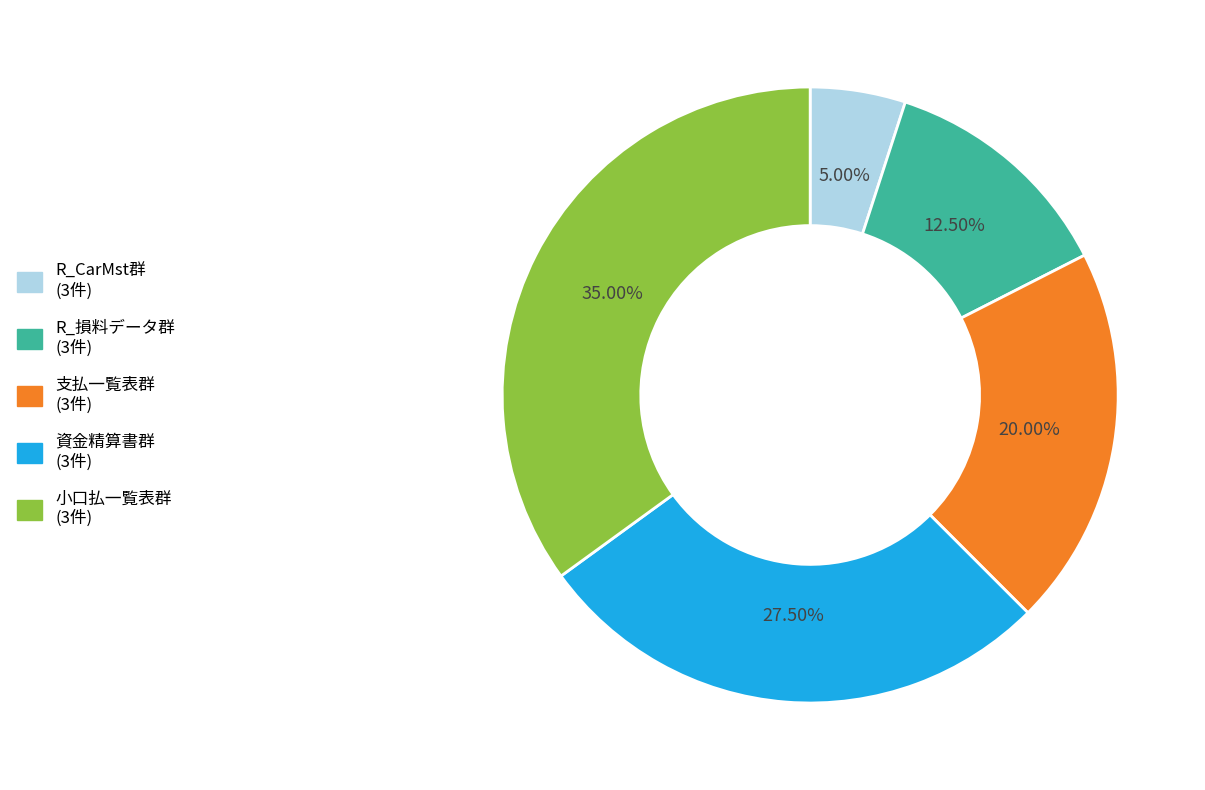

Is there any slice that represents more than half of the pie?

No